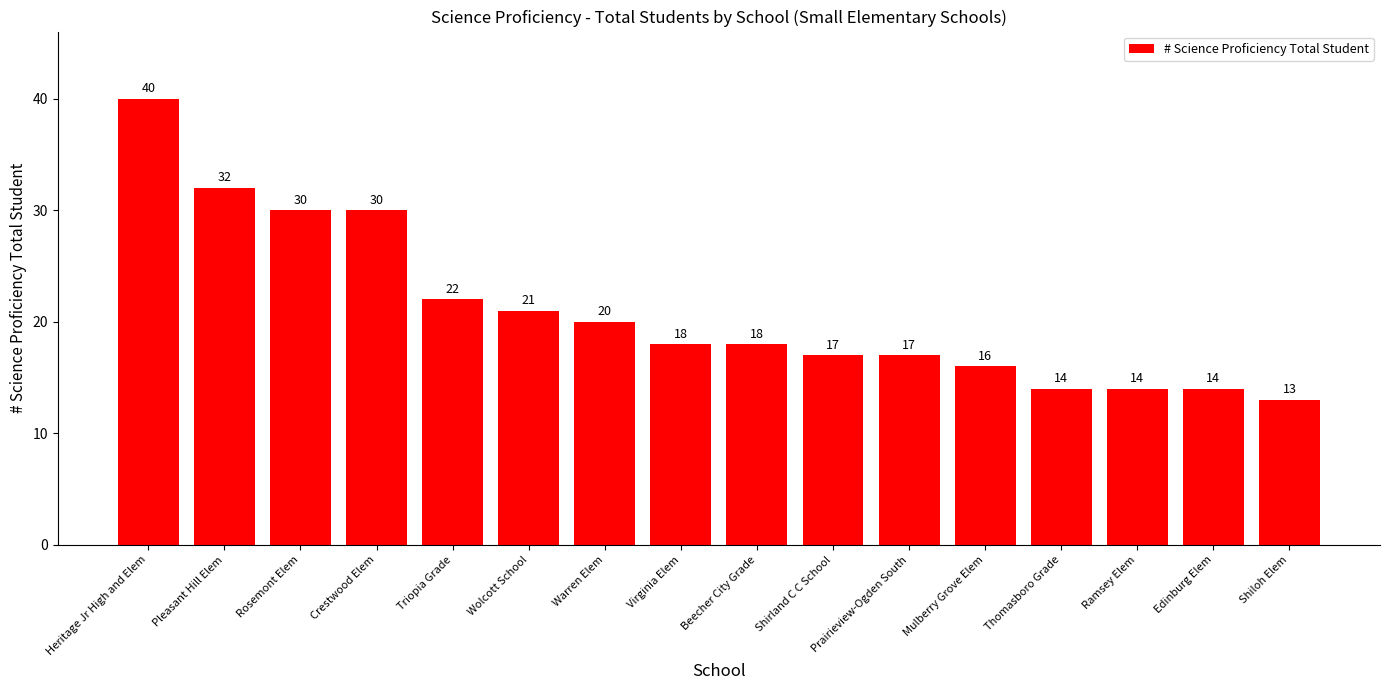

Which category has the lowest value across all series?

Shiloh Elem